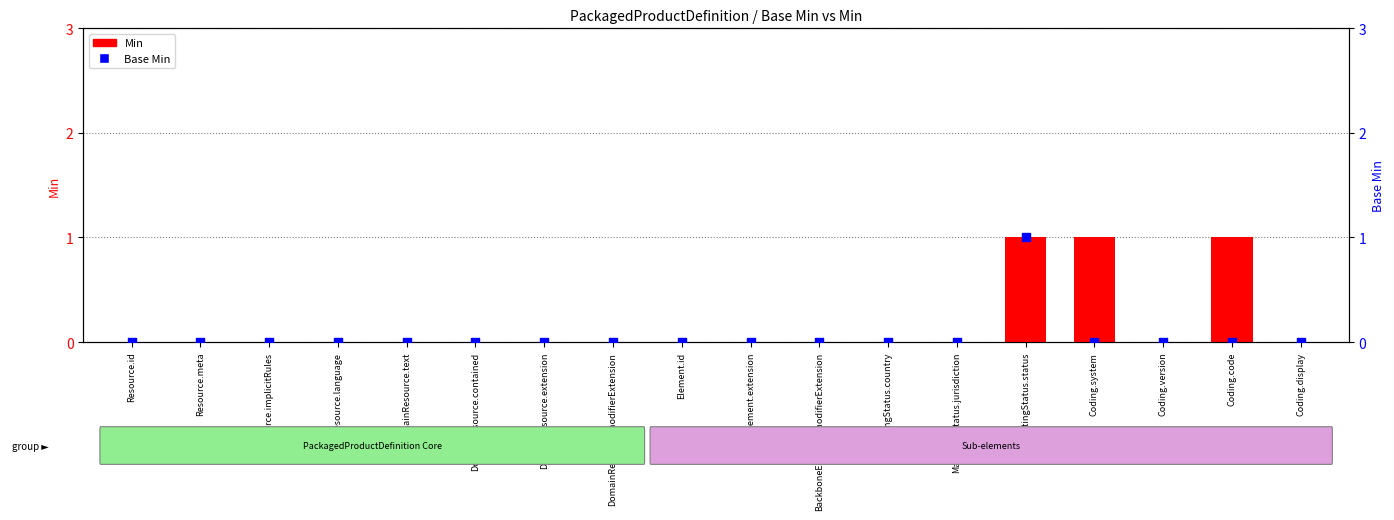

What are all the series names shown in the legend?

Min, Base Min